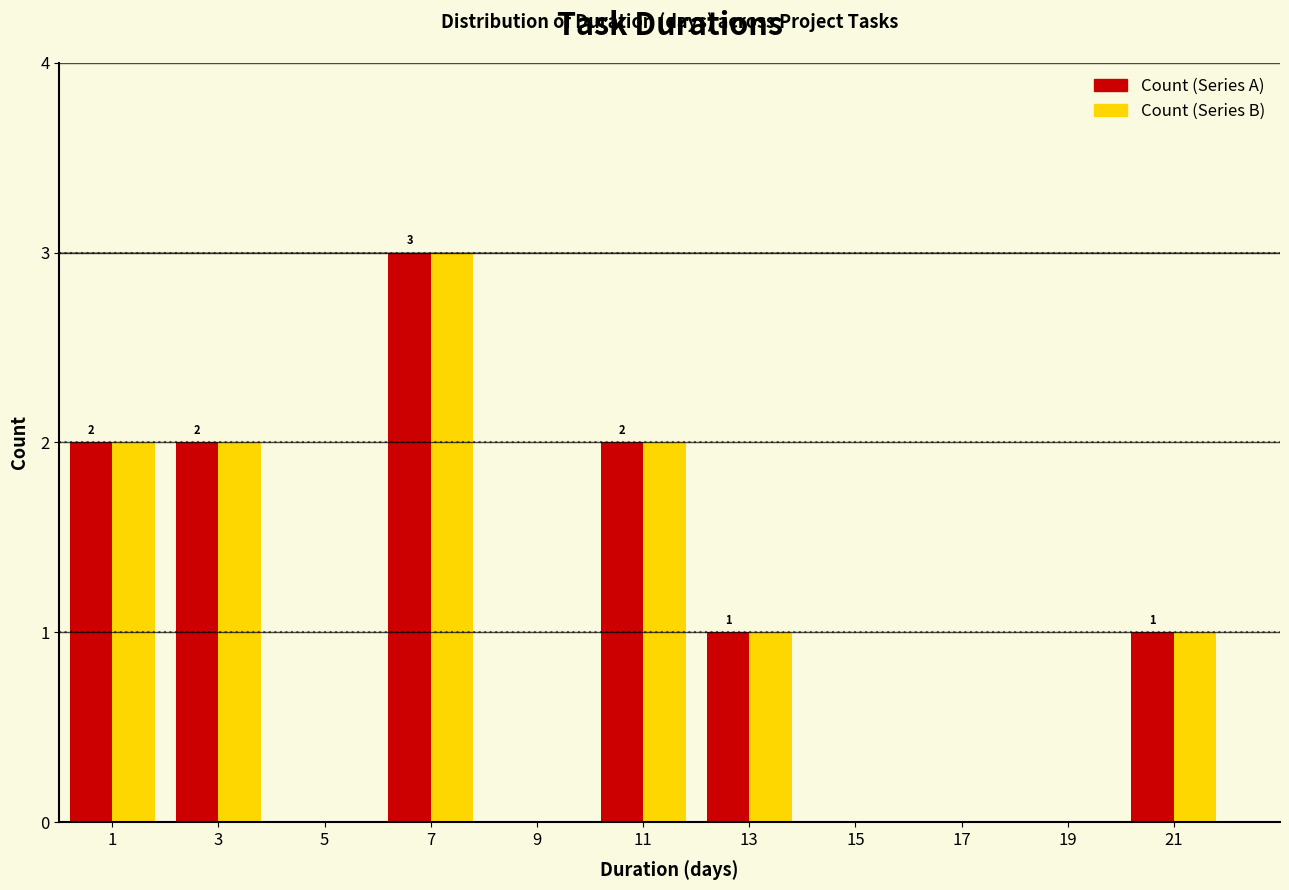

In the Count (Series A) series, which range on the x-axis has the tallest bar?

6 to 8